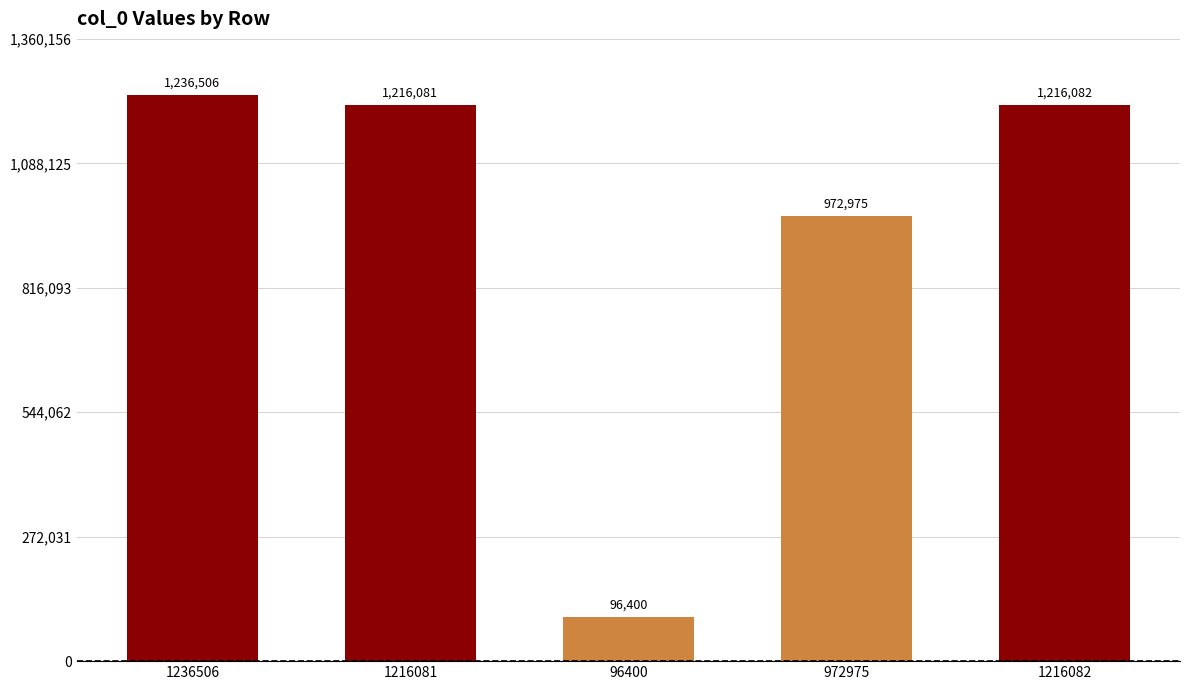

Reading left to right, transcribe all the data shown in this chart.

1236506=1236506	1216081=1216081	96400=96400	972975=972975	1216082=1216082